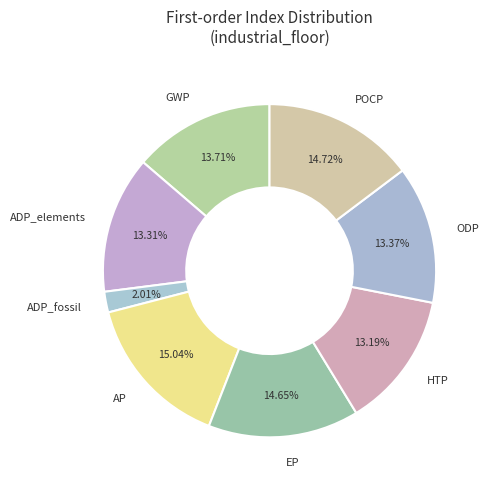

Is GWP the majority of the pie?

No